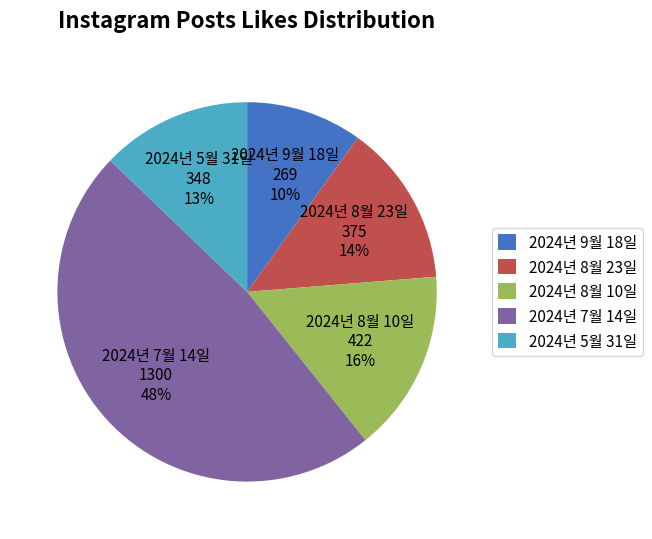

Does 2024년 9월 18일 account for over 50% of the chart?

No